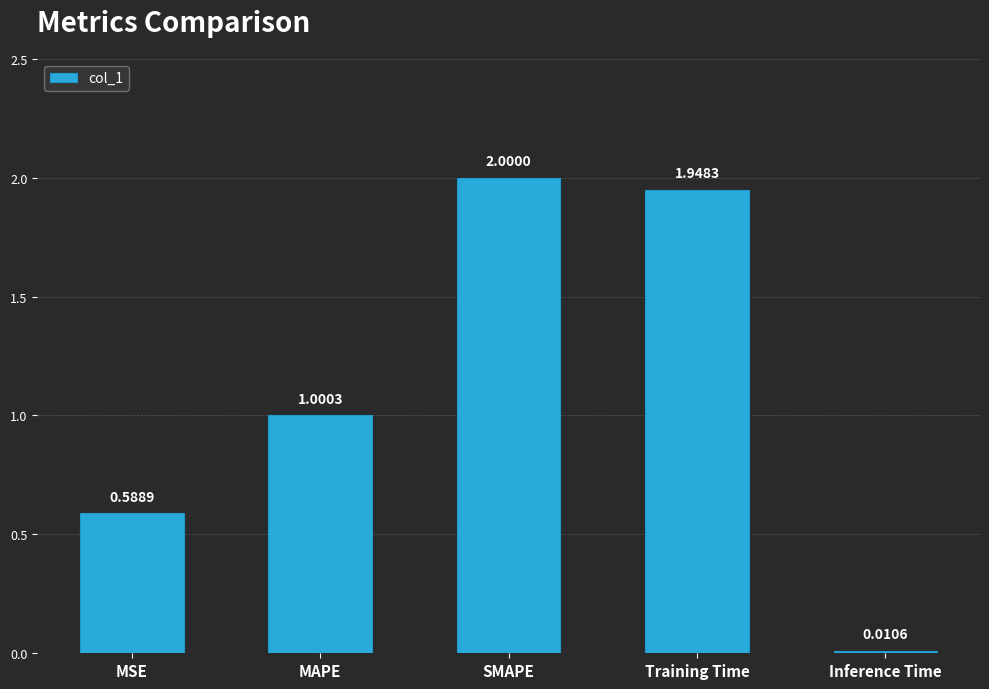

How many categories are shown in the chart?

5